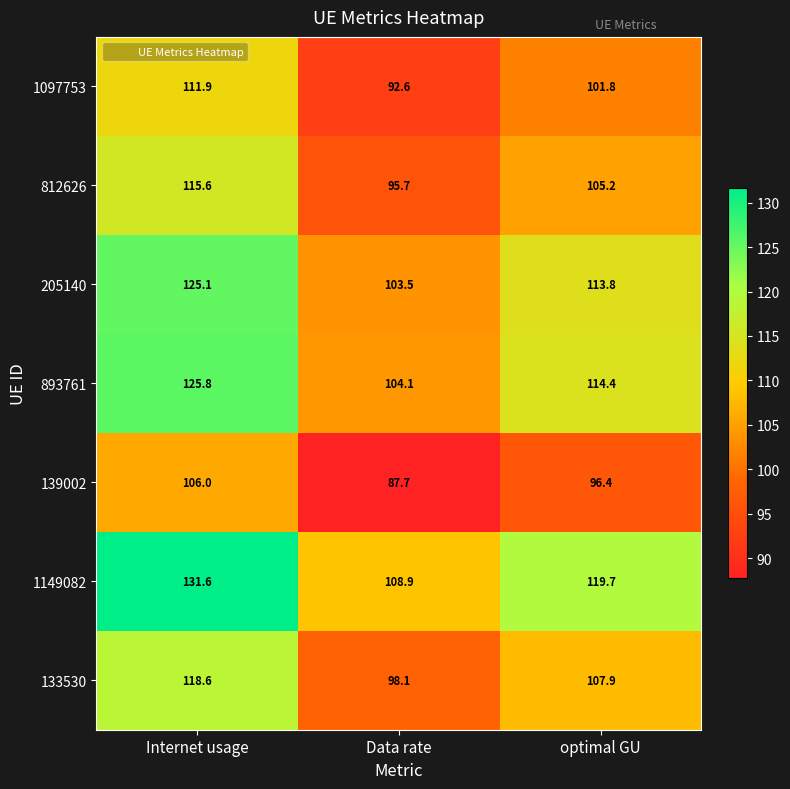

What is the sum of the 812626 values at optimal GU and Data rate?

200.9